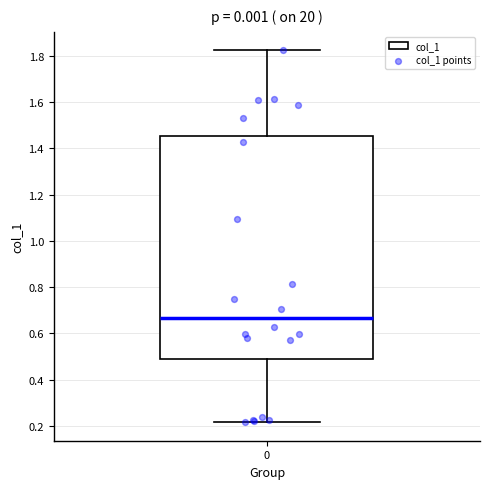

Read this box plot against the y-axis: the position of the median line, the range covered by the box, and the ends of both whiskers. The values are not printed on the chart, so give them approximately, as read against the axis.

median 0.66, box 0.48 to 1.46, whiskers 0.22 to 1.82